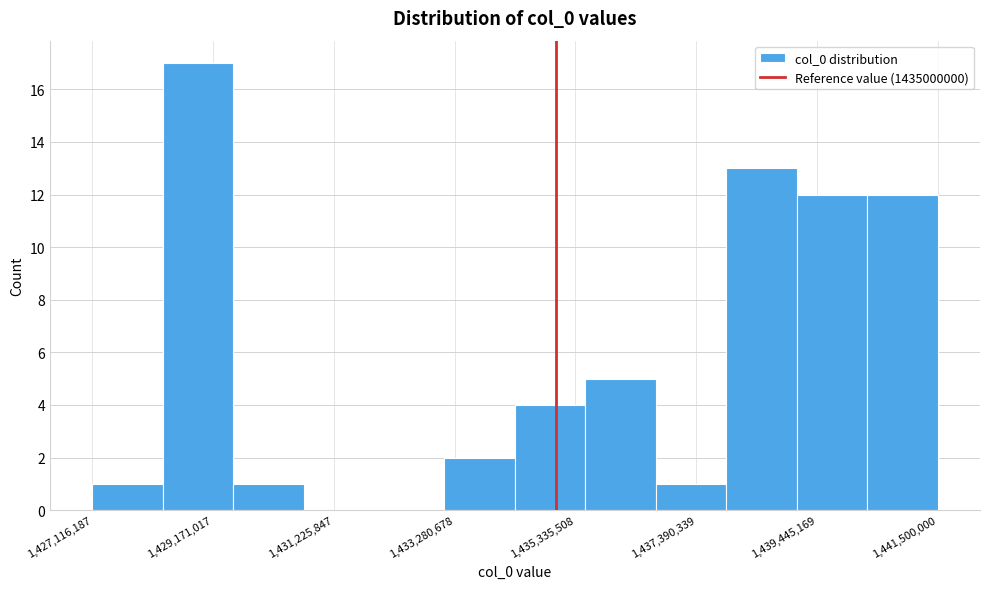

Around what value on the x-axis is the tallest bar? Give the approximate position of its centre, as read against the axis.

1429000000